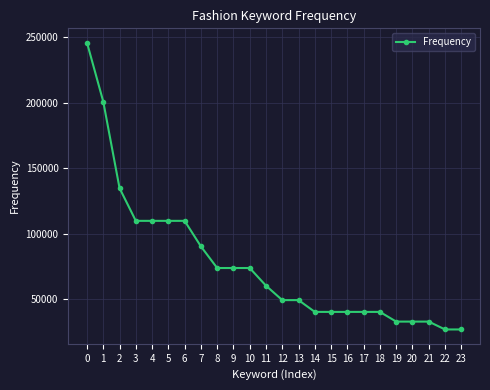

What is the value of the 6th point from the left?

110000